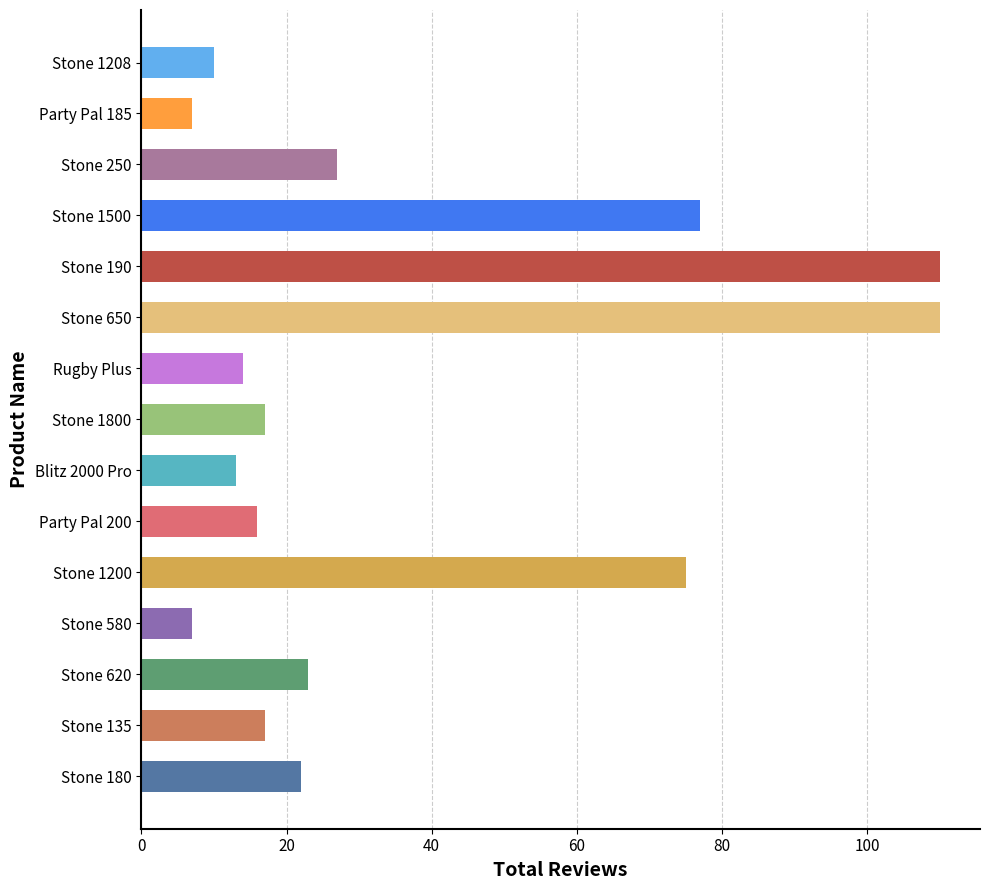

What is the change in value from Stone 135 to Stone 190?

+93